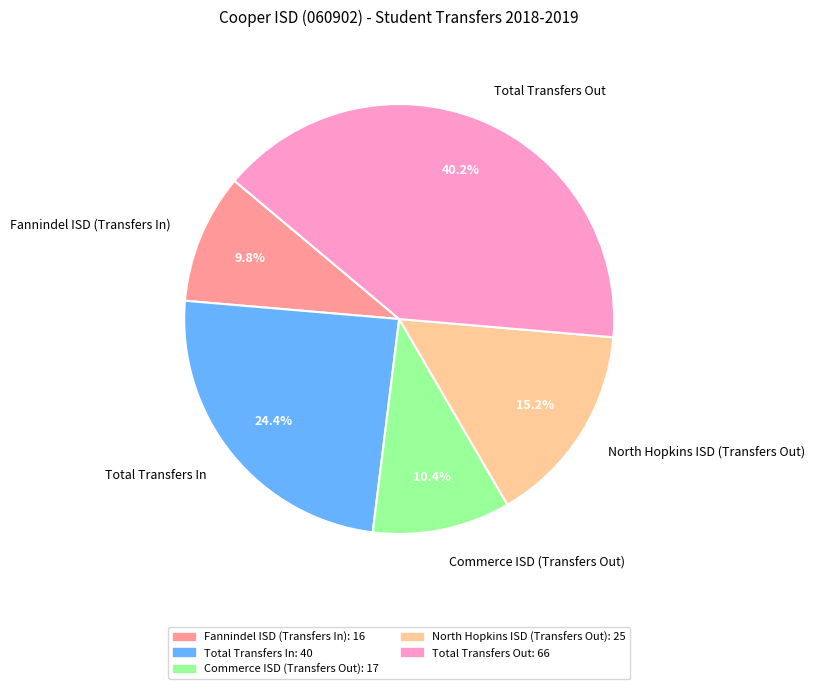

Is there a majority slice in this chart?

No